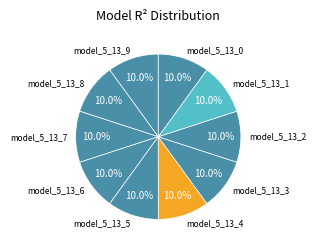

Do model_5_13_4 and model_5_13_8 together represent more than half of the pie?

No